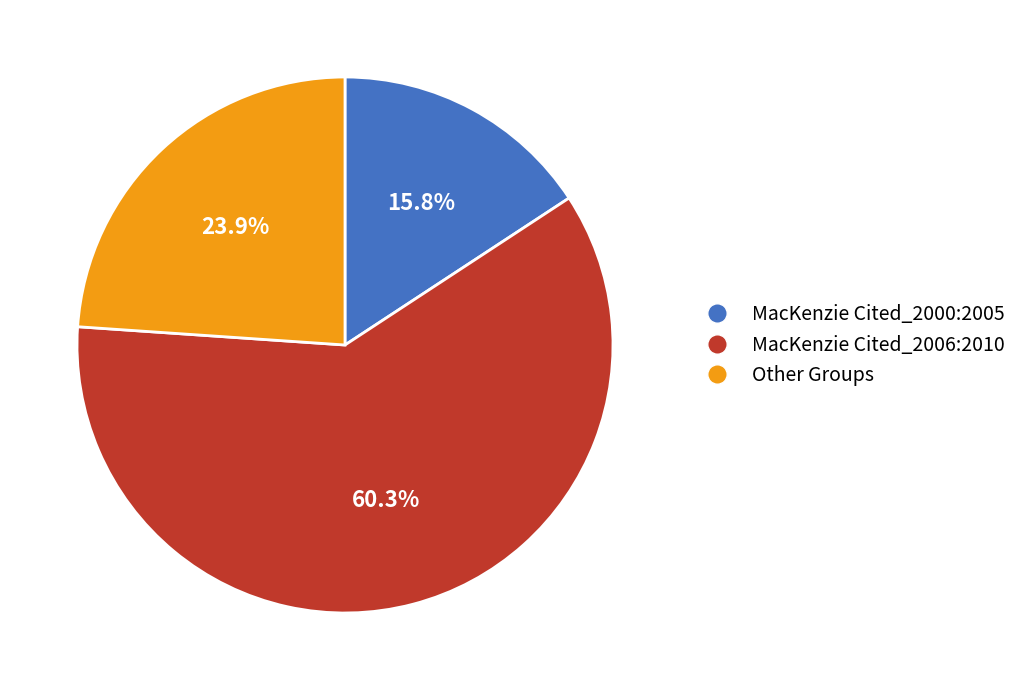

Rank the categories by value from lowest to highest.

MacKenzie Cited_2000:2005, Other Groups, MacKenzie Cited_2006:2010